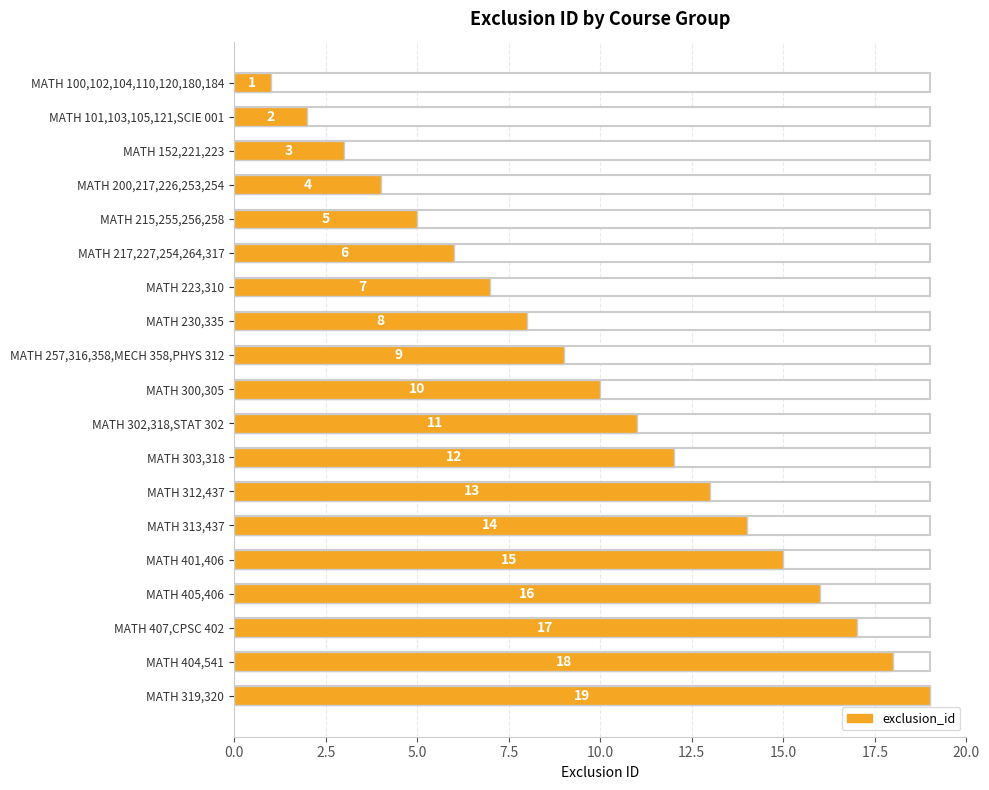

The value at MATH 404,541 is 18. True or false?

True